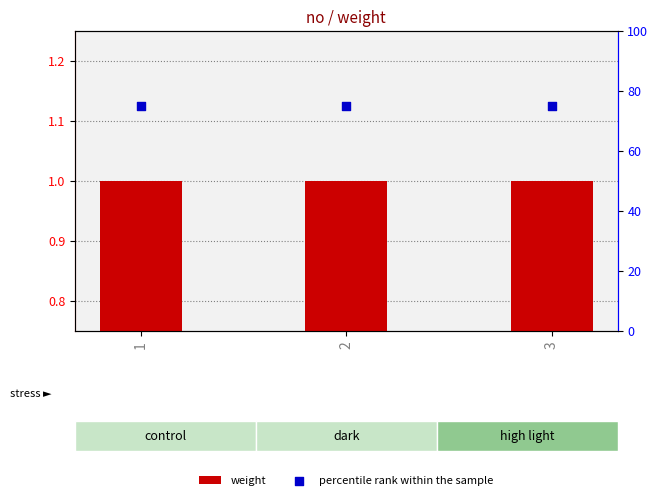

Which series contains the highest Y value?

percentile rank within the sample